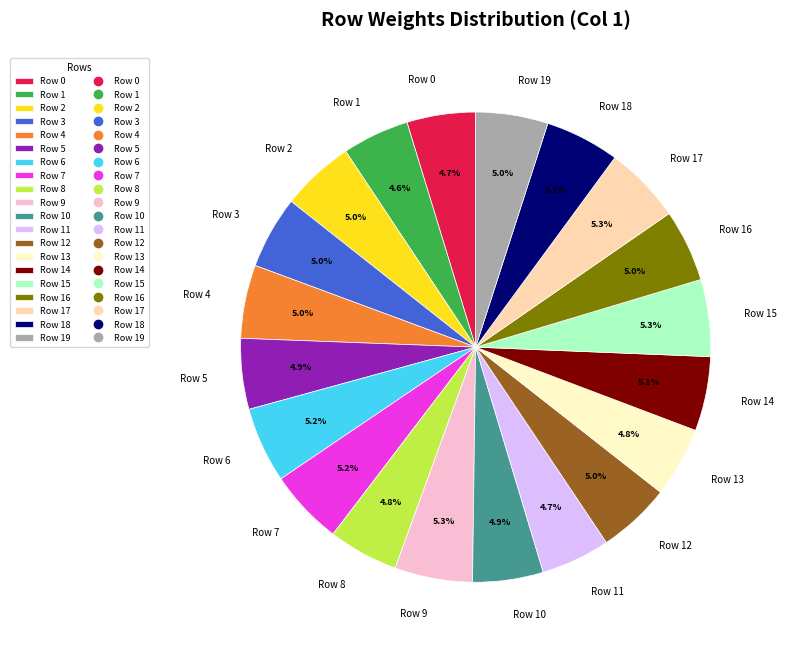

What percentage do Row 14 and Row 3 together represent?

10.1%